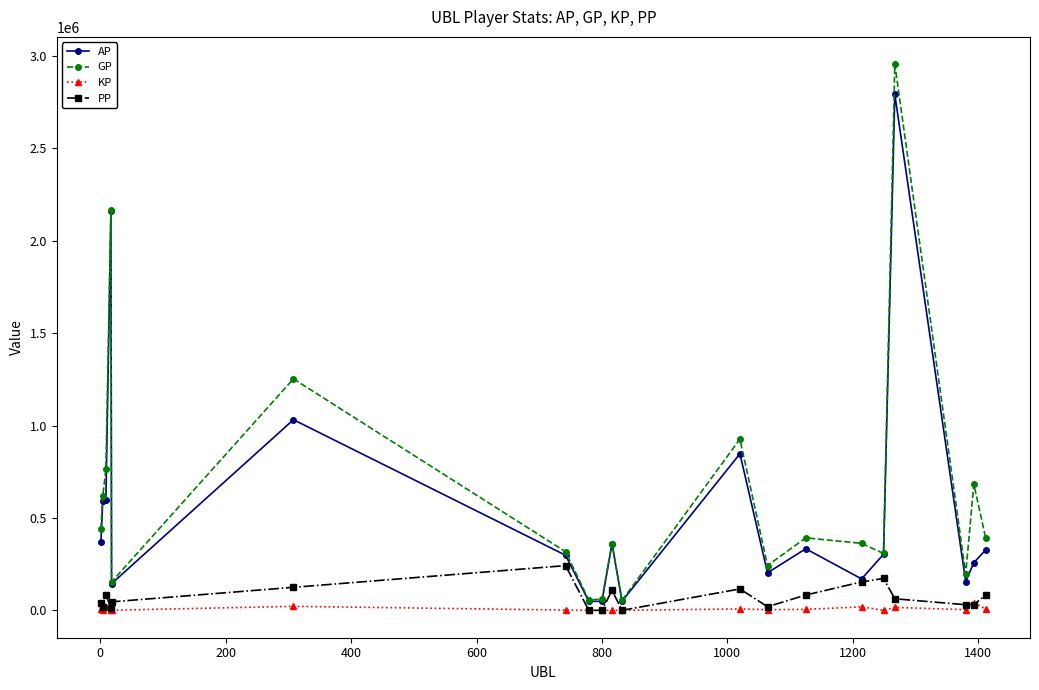

True or false: GP has more than 1 points higher than both neighbors.

True